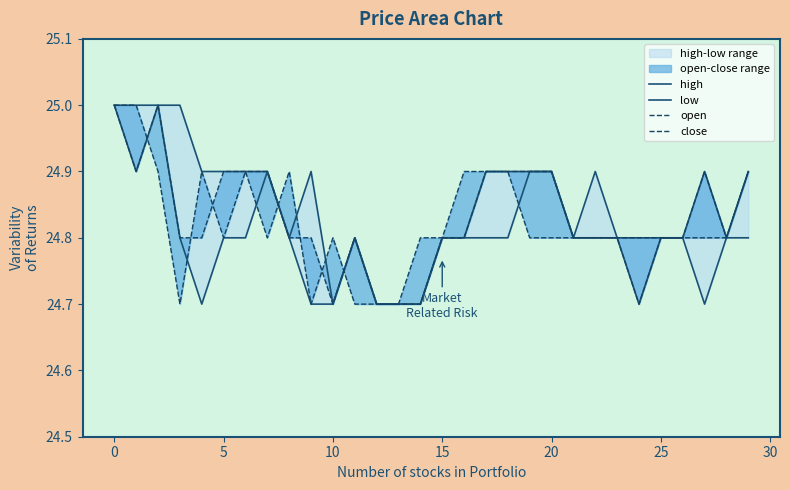

What is the sum of all low values?

744.0